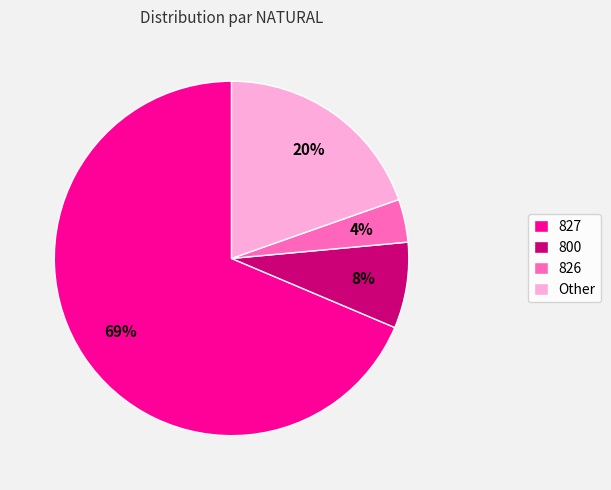

True or false: Other accounts for 20% of the total.

True